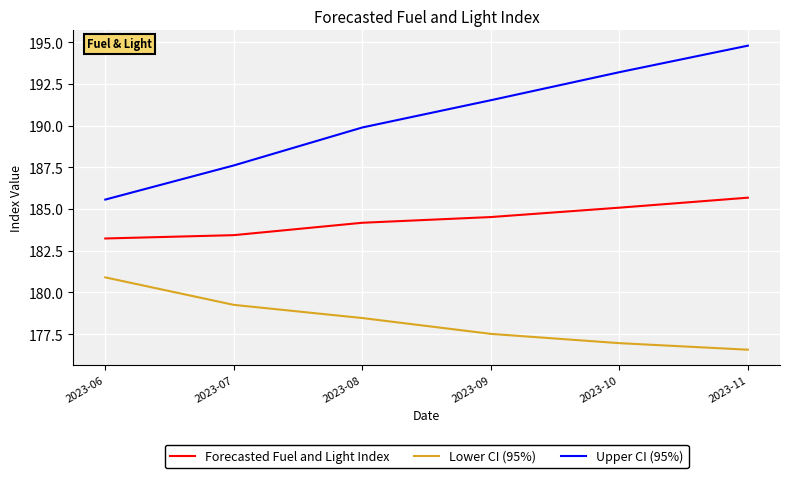

Rank the series by their average value, from lowest to highest.

Lower CI (95%), Forecasted Fuel and Light Index, Upper CI (95%)